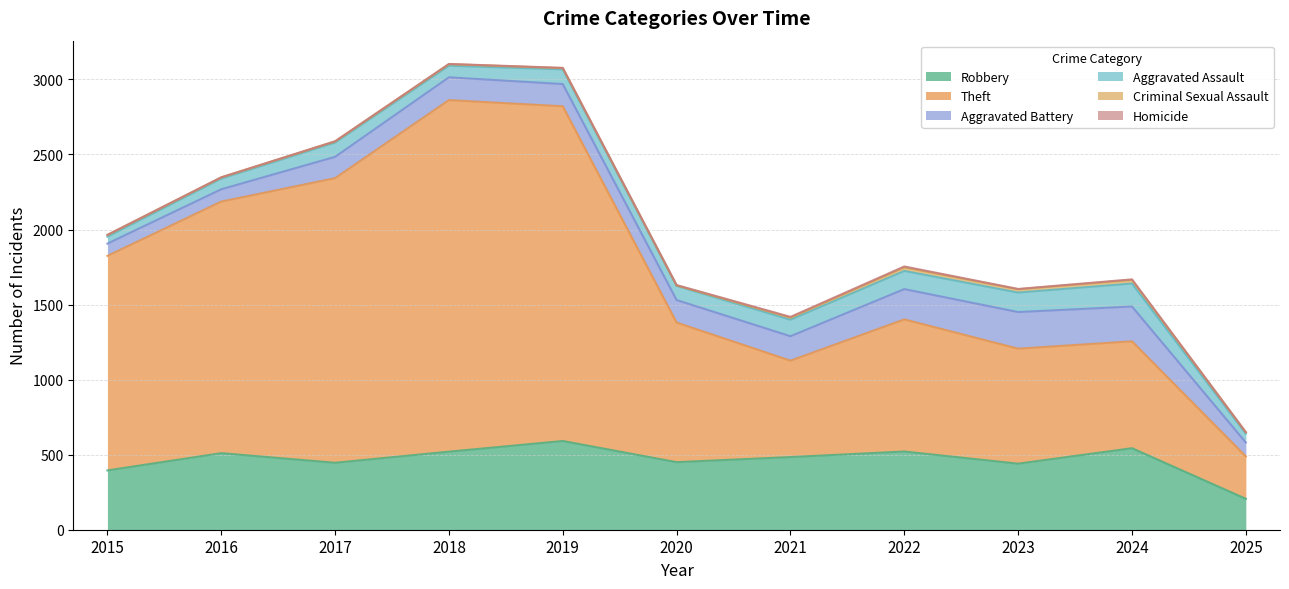

What is the sum of all Aggravated Assault values?

1054